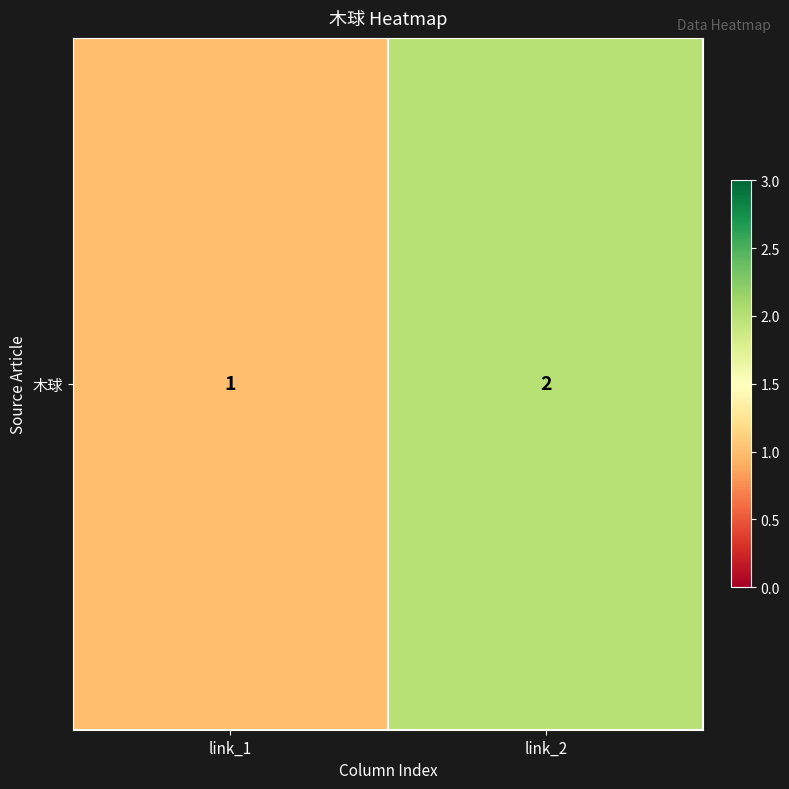

True or false: the data shows 1 at link_2.

False